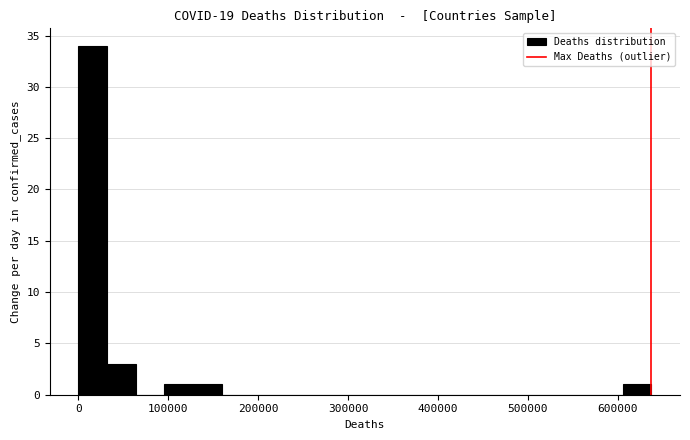

Read against the x-axis, roughly where is the centre of the tallest bar?

20000